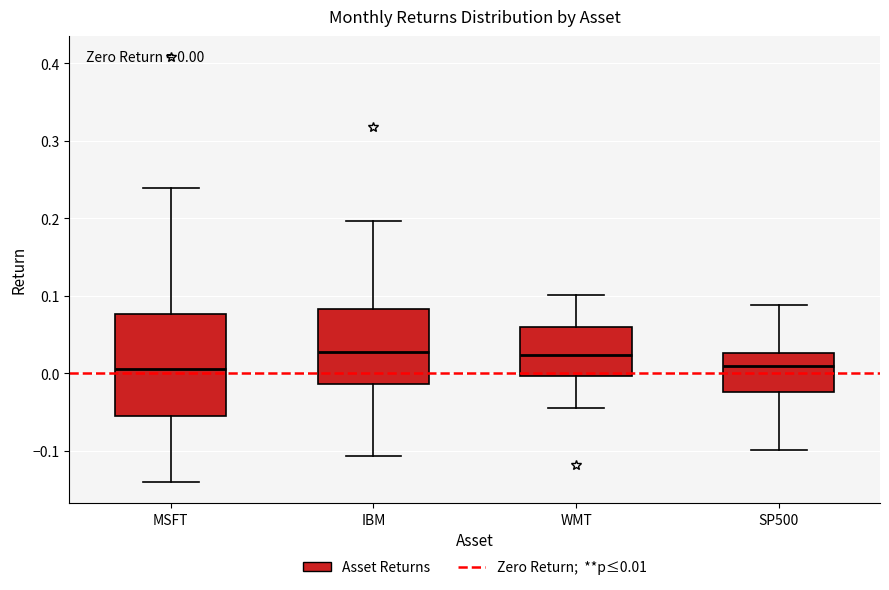

Comparing the boxes themselves (not the whiskers), which one is the tallest?

MSFT